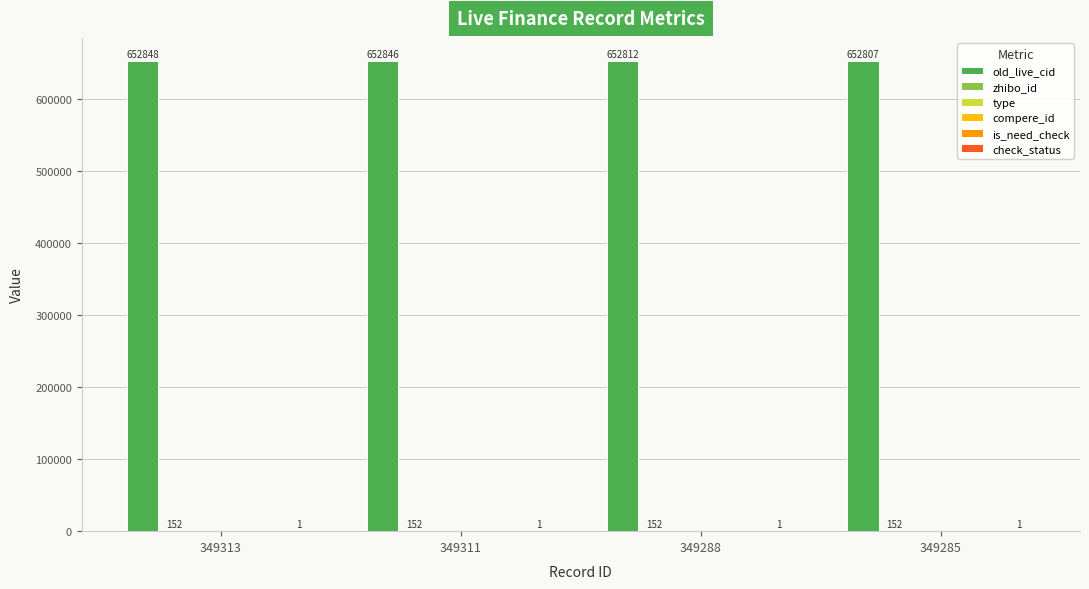

What is the difference between the maximum and second lowest values in the old_live_cid series?

36